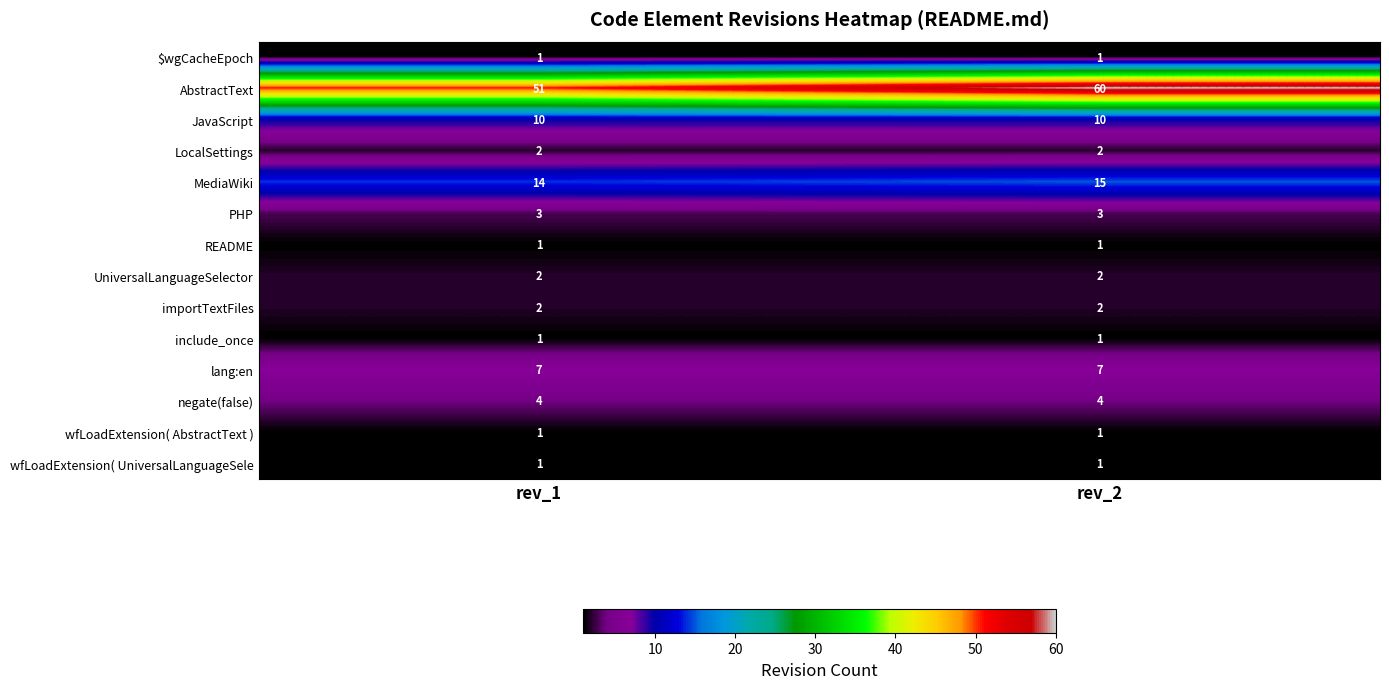

At which category is the sum across all series the highest?

rev_2